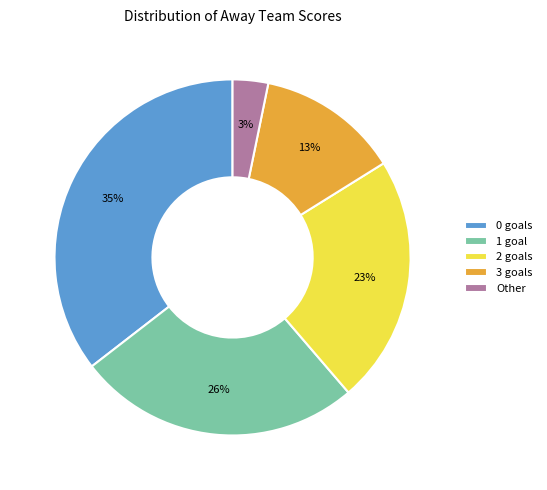

Which has a higher value, 3 goals or 1 goal?

1 goal